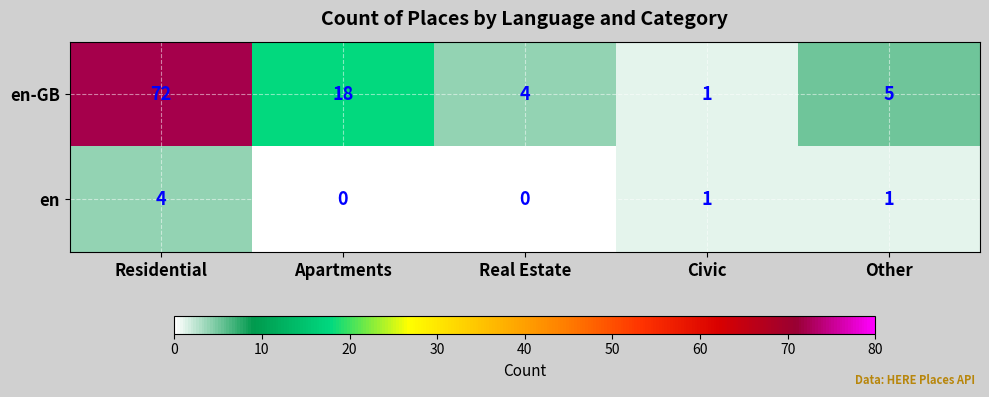

Where does the en series first go above 1?

Residential